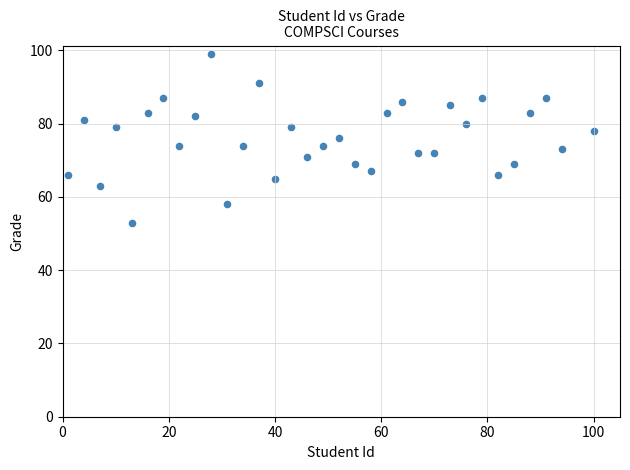

What is the range of X values (max minus min)?

99